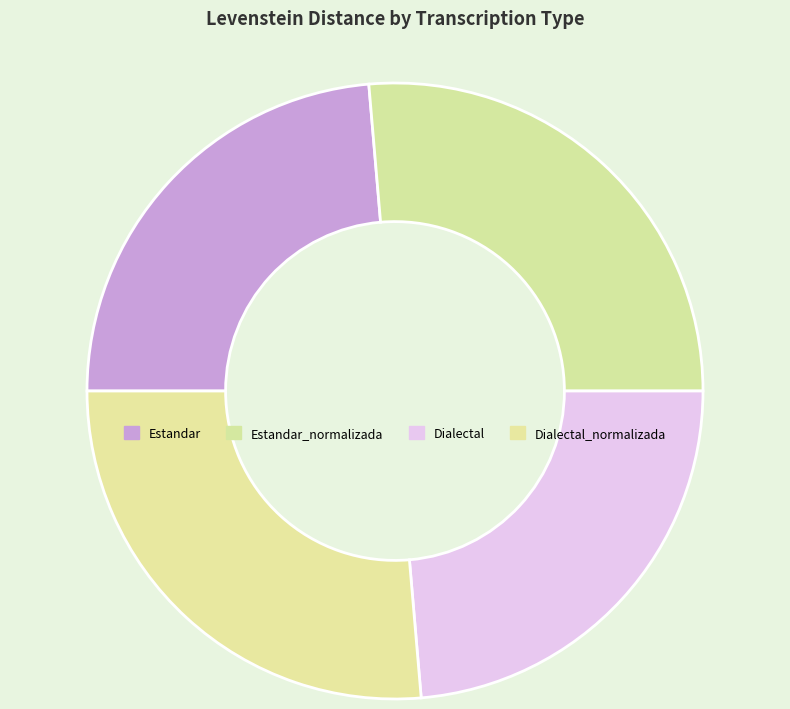

Approximately how many times larger is the value at Dialectal compared to Estandar_normalizada?

0.9